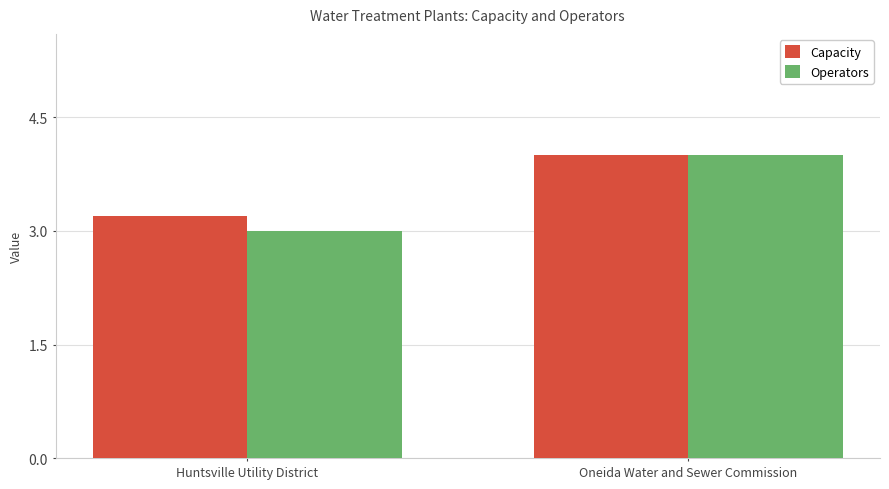

What is the label of the 1st bar from the left?

Huntsville Utility District